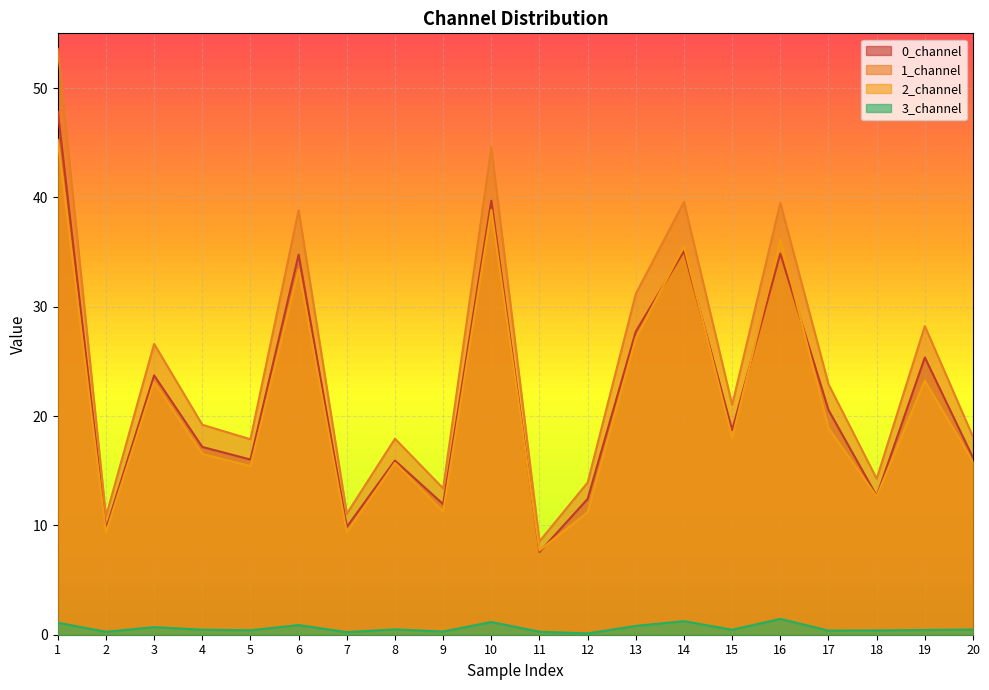

At which label does 3_channel reach its peak?

16